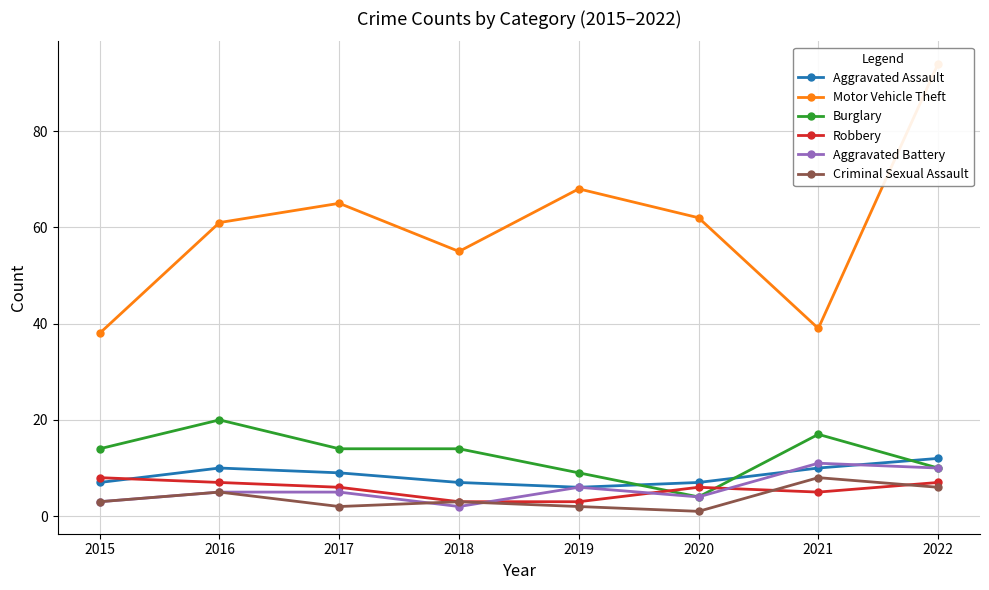

The Burglary series shows 17 at 2021. True or false?

True